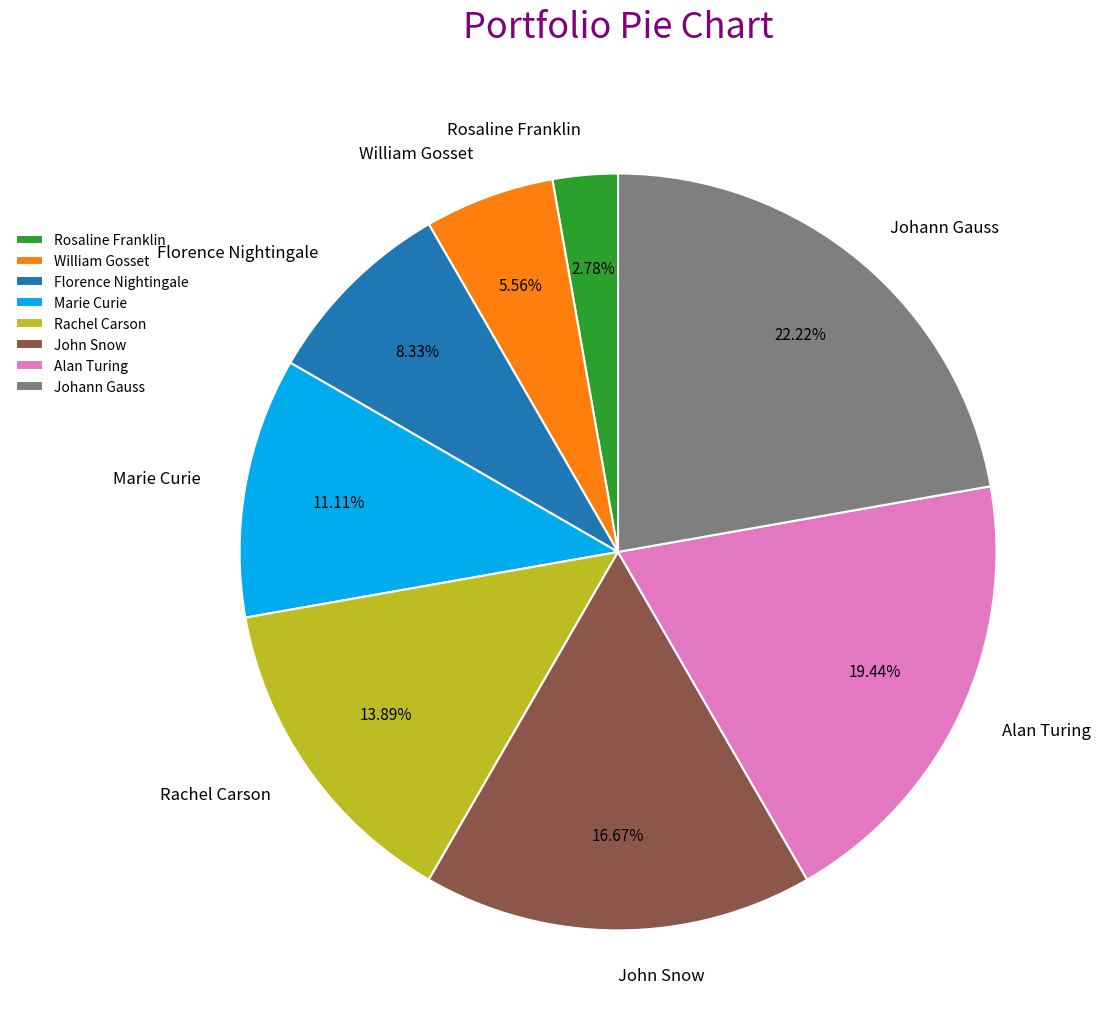

To the nearest percent, what is the difference between the largest and smallest slice percentages?

19%